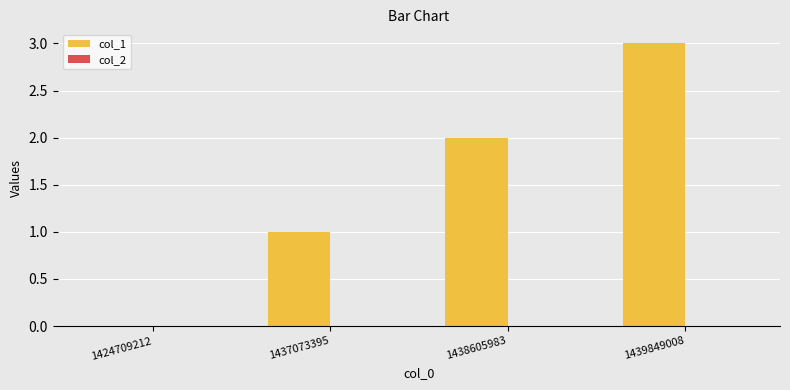

Read the value at 1439849008.

3